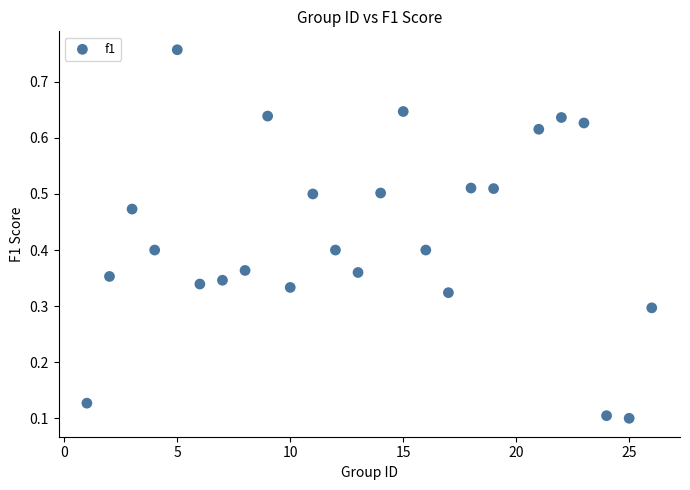

What is the range of Y values (max minus min)?

0.7